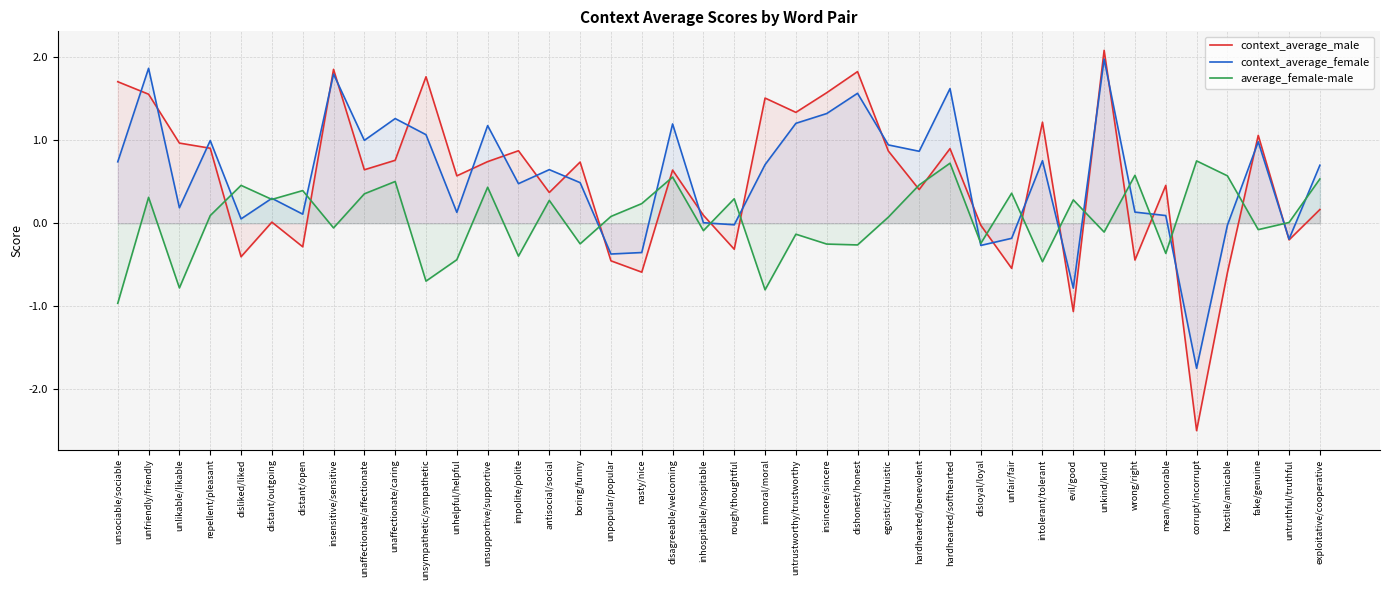

How many data points does each series have?

40